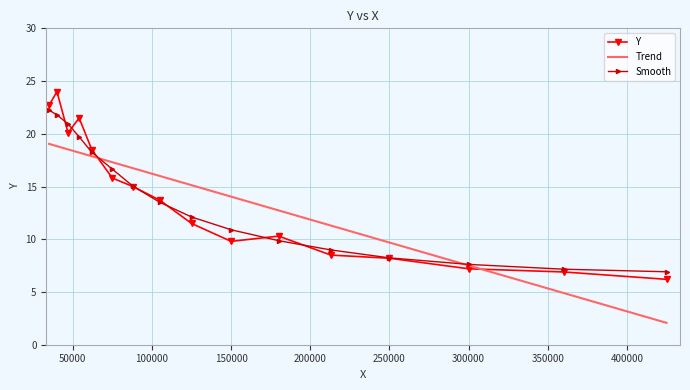

Rank the categories by value from lowest to highest.

425000, 360000, 300000, 250000, 213000, 150000, 180000, 125000, 105000, 88000, 75000, 62000, 47000, 54000, 35000, 40000